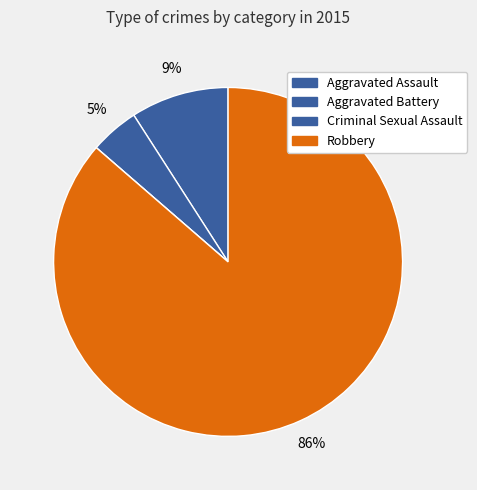

Which slice represents more than half of the pie?

Robbery